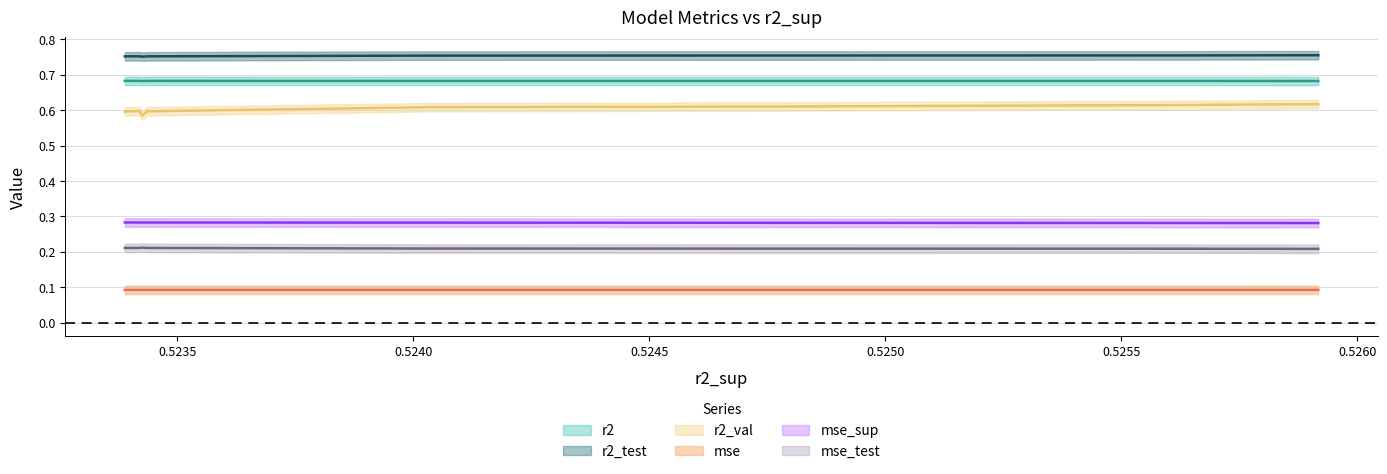

What is the total value across all series at model_1_19_9?

2.6